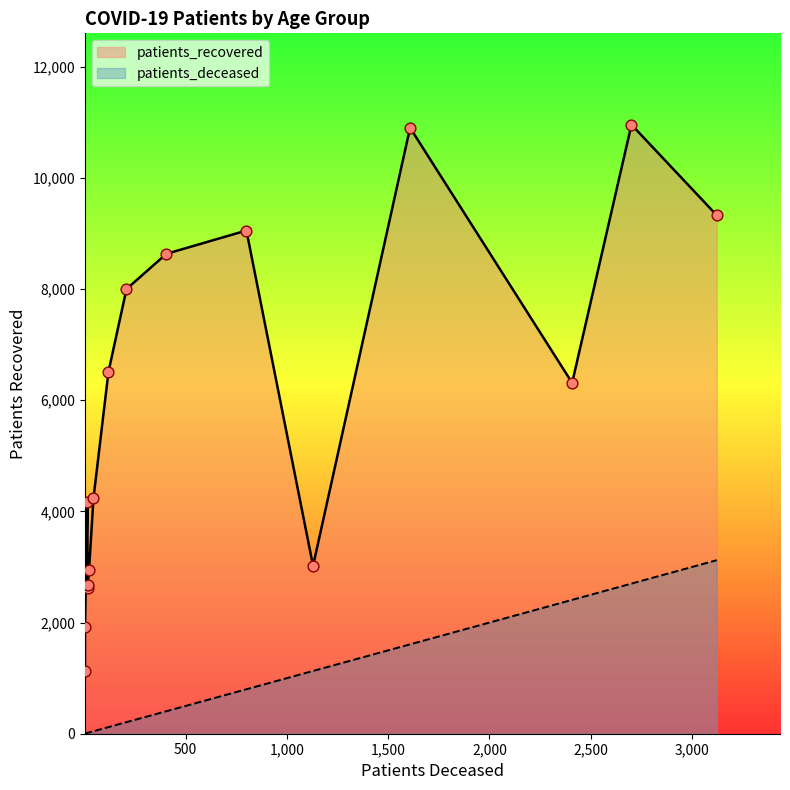

Which series reaches the maximum Y coordinate?

patients_recovered